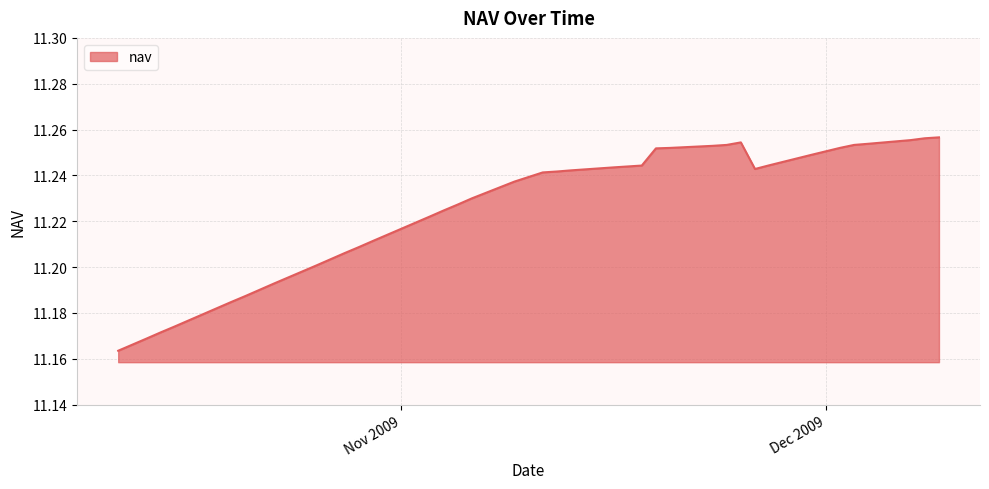

How many interior local valleys (lower than both neighbors) does the data have?

1